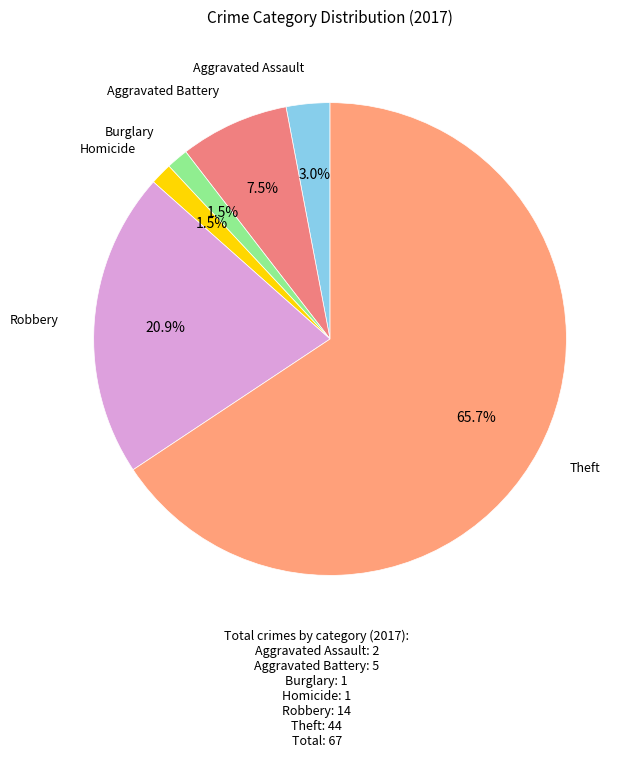

Which slice is the largest?

Theft